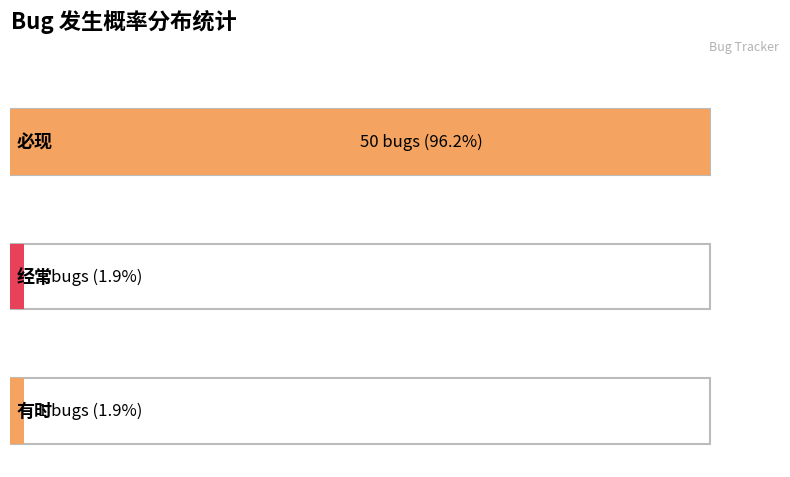

List the labels in order of value, smallest first.

1, 2, 0